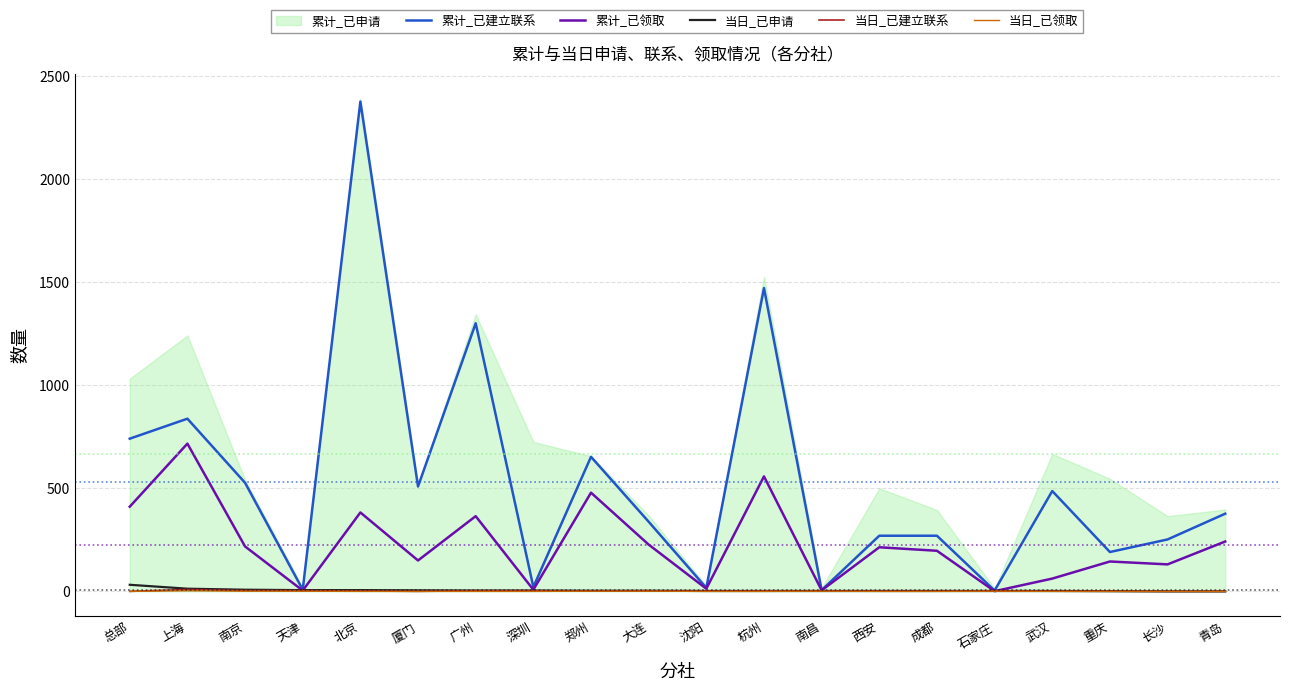

True or false: 当日_已领取 and 当日_已建立联系 cross at least once.

False